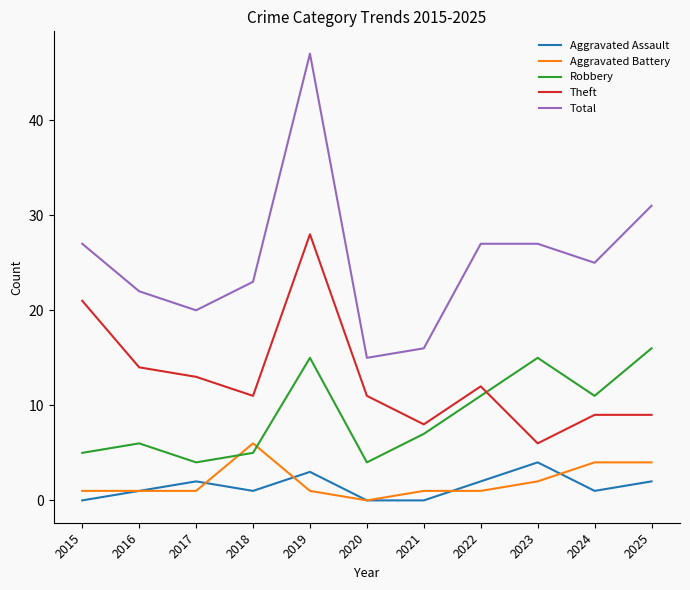

How many lines are shown in the chart?

5